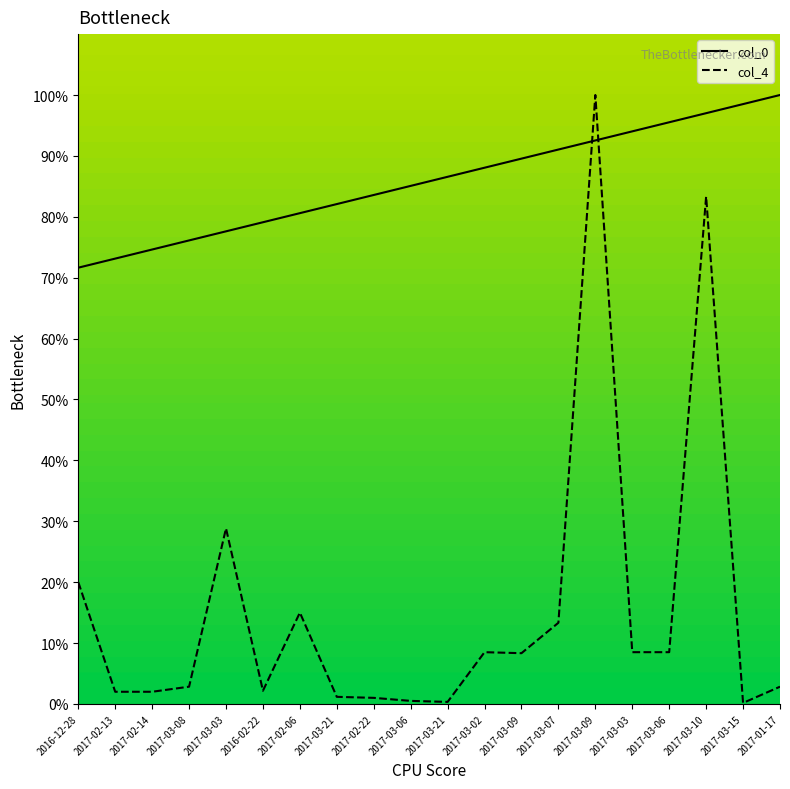

What are all the series names shown in the legend?

col_0, col_4